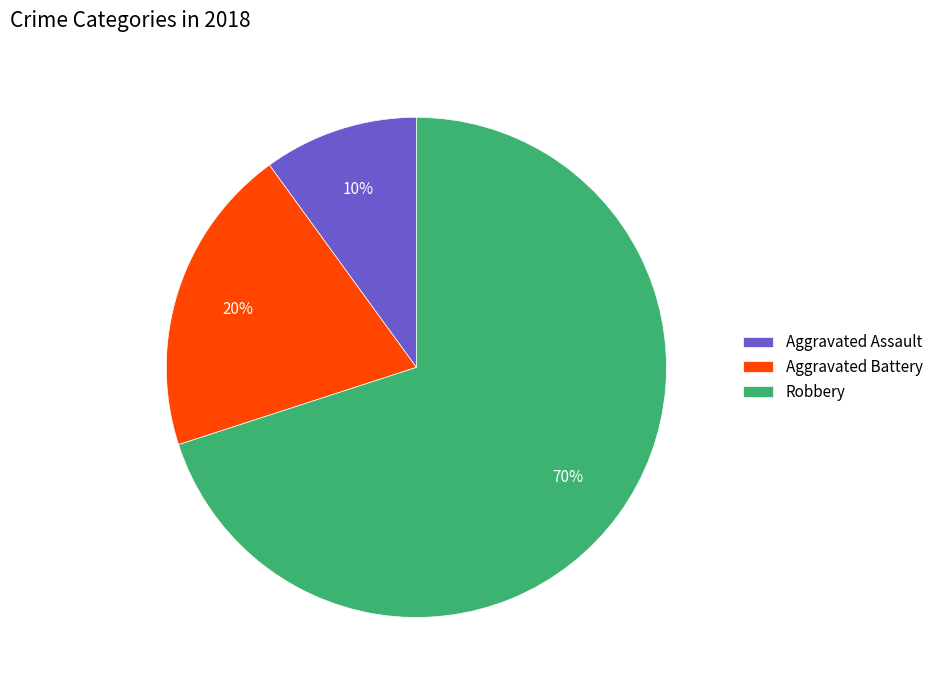

Which has a higher value, Aggravated Assault or Aggravated Battery?

Aggravated Battery